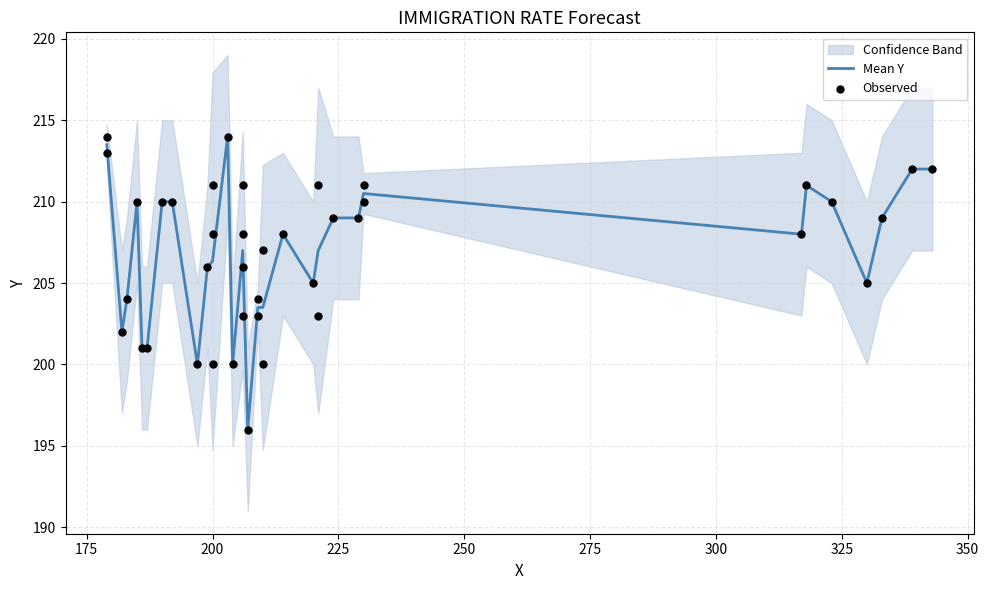

Between 182 and 339, which is larger?

339